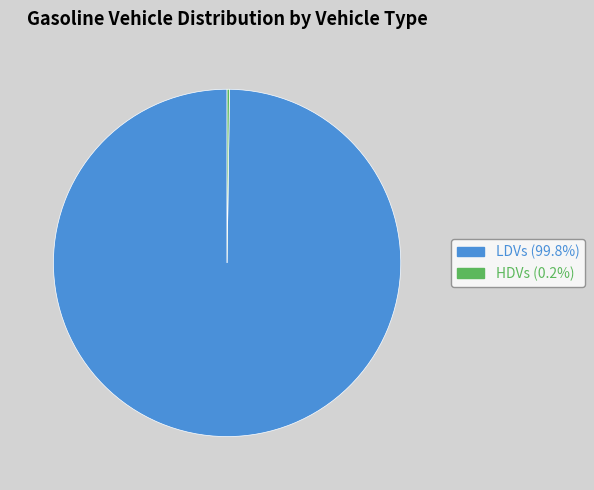

Does any single category account for the majority?

Yes